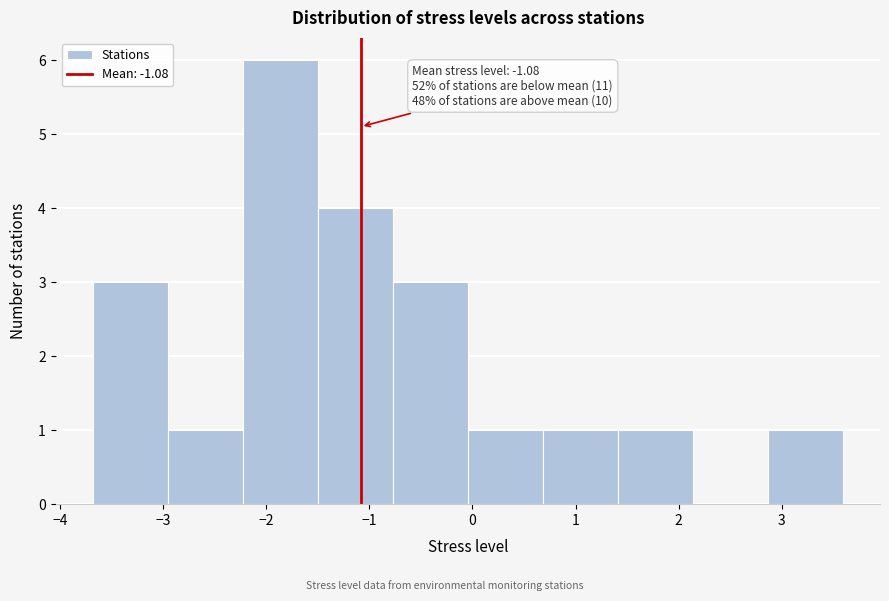

Over which range of the x-axis is the bar tallest?

-2.2 to -1.5